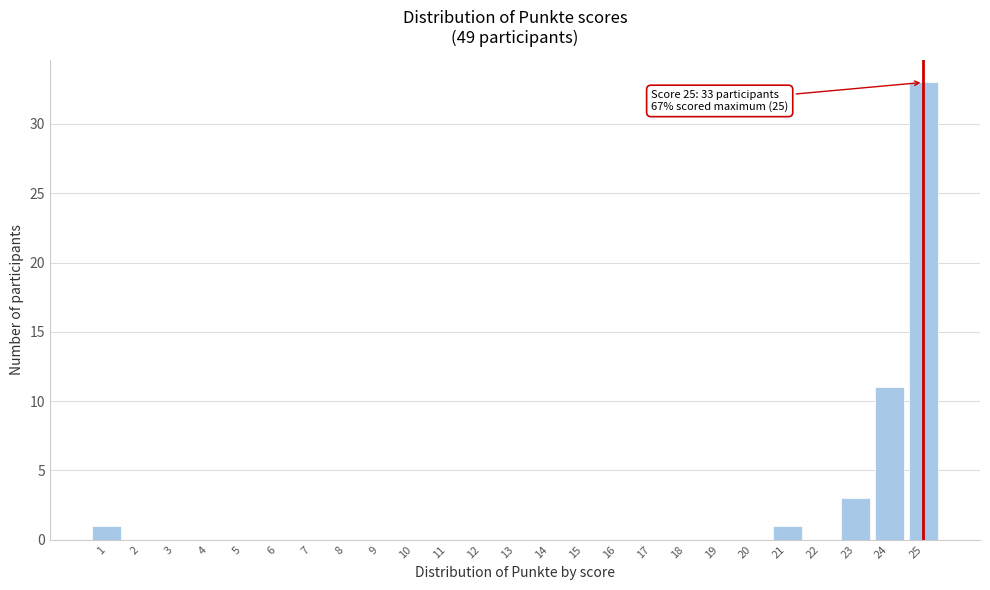

Reading left to right, transcribe all the data shown in this chart.

1=1	2=0	3=0	4=0	5=0	6=0	7=0	8=0	9=0	10=0	11=0	12=0	13=0	14=0	15=0	16=0	17=0	18=0	19=0	20=0	21=1	22=0	23=3	24=11	25=33